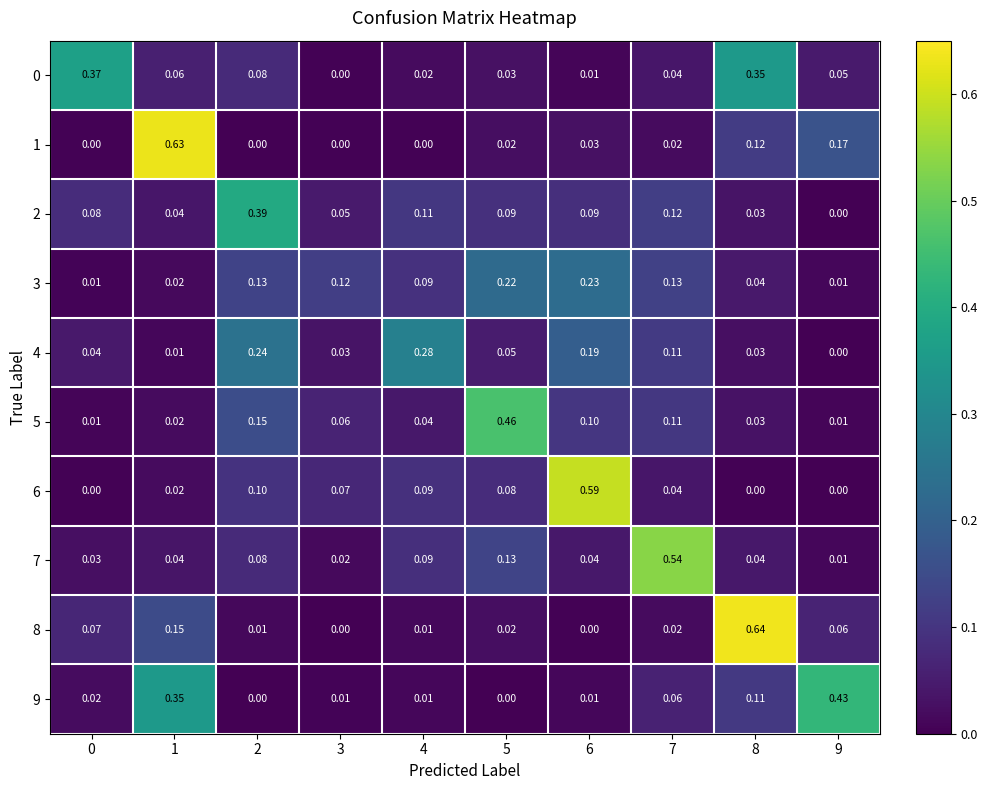

How many values in the 9 series exceed 0?

8